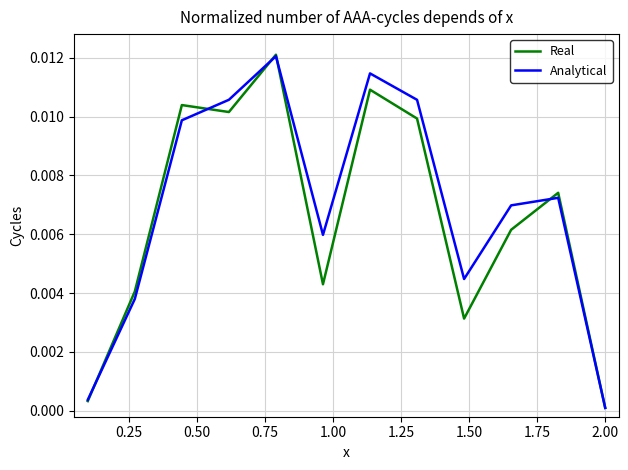

Which series has the largest range (max minus min)?

Real